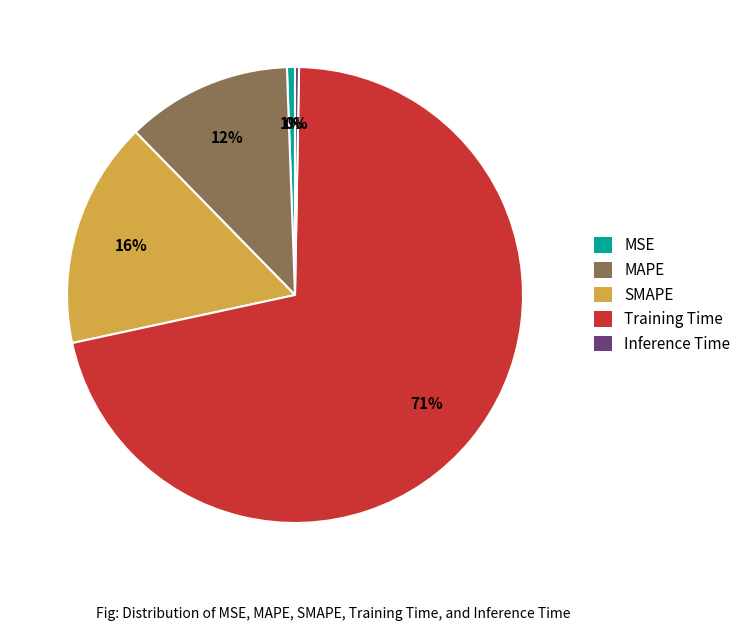

Between MSE and MAPE, which is larger?

MAPE